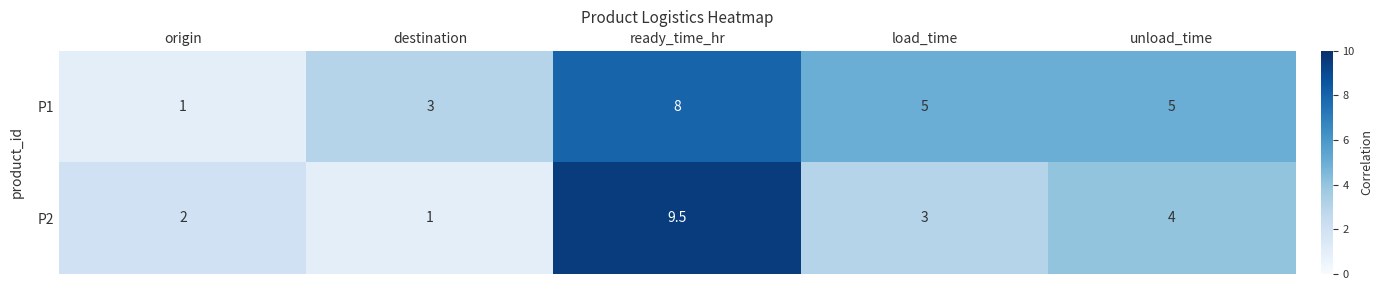

Where is P2 nearest to the value 5?

unload_time